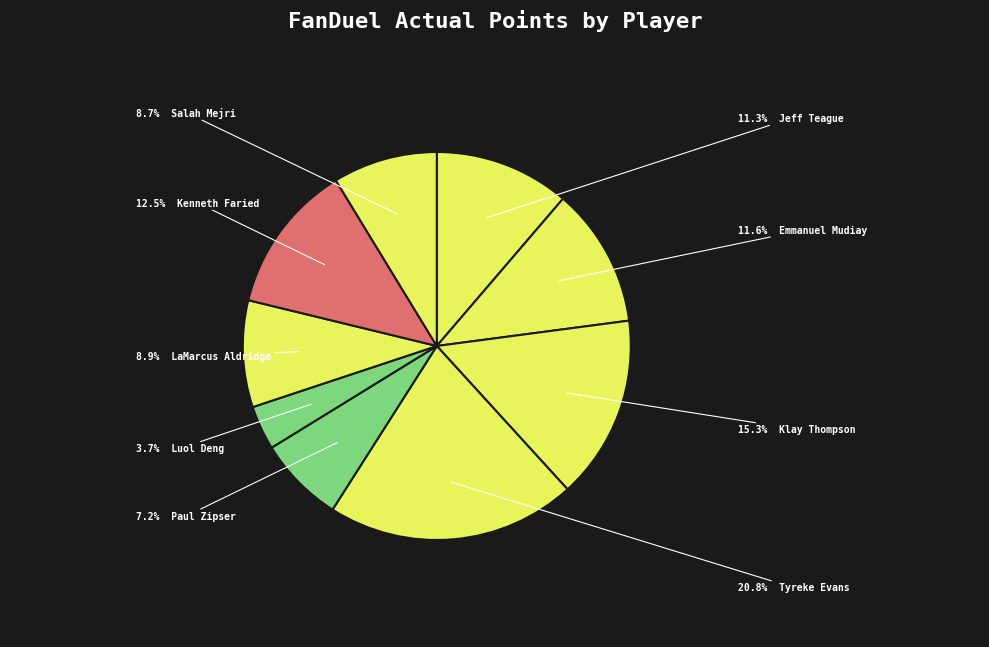

Rank the categories by value from lowest to highest.

Luol Deng, Paul Zipser, Salah Mejri, LaMarcus Aldridge, Jeff Teague, Emmanuel Mudiay, Kenneth Faried, Klay Thompson, Tyreke Evans